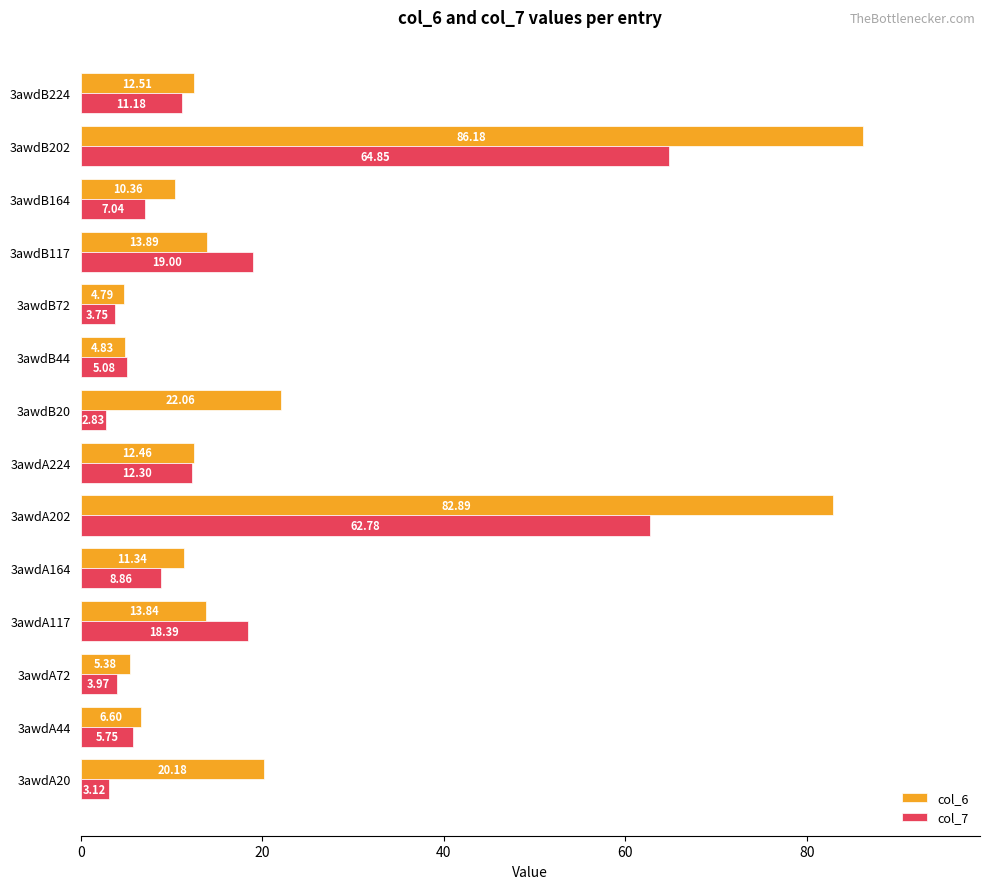

Rank the categories by col_6 value from lowest to highest.

3awdB72, 3awdB44, 3awdA72, 3awdA44, 3awdB164, 3awdA164, 3awdA224, 3awdB224, 3awdA117, 3awdB117, 3awdA20, 3awdB20, 3awdA202, 3awdB202